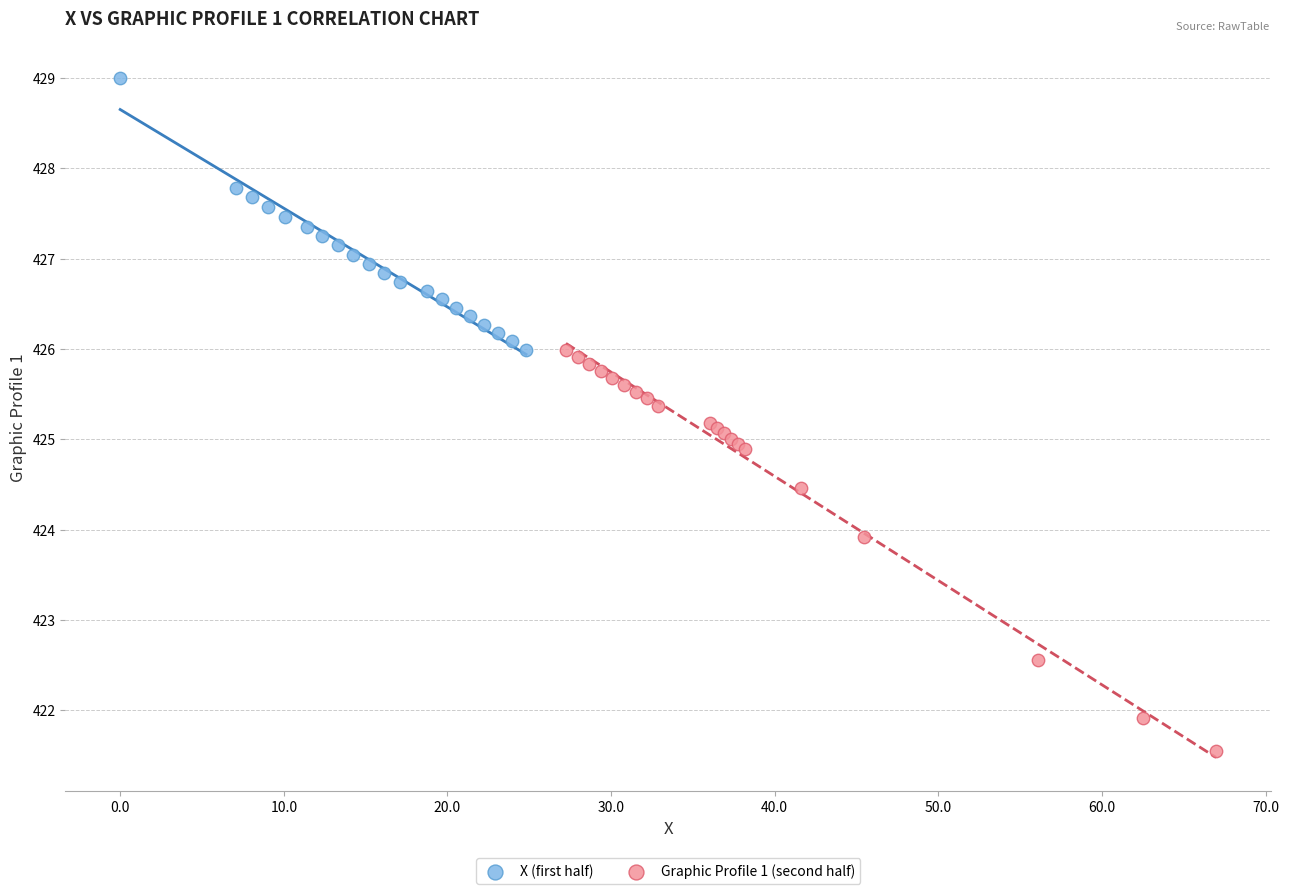

Which series reaches the minimum Y coordinate?

Graphic Profile 1 (second half)